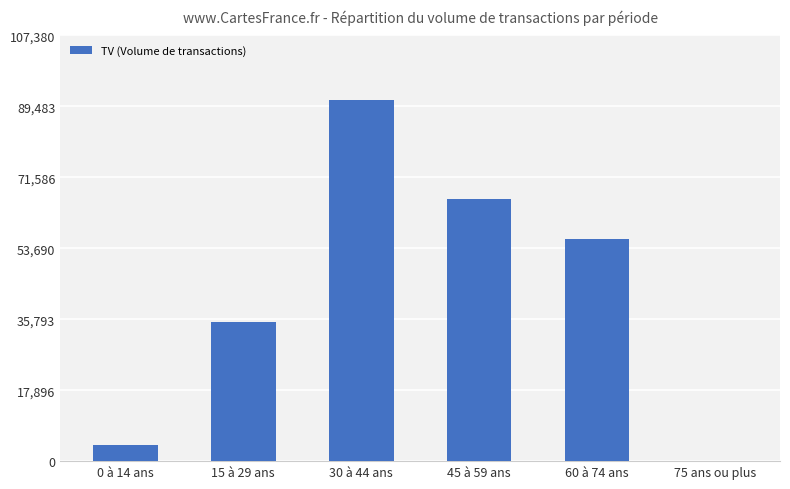

Reading left to right, list all the values displayed in this chart.

0 à 14 ans=4000	15 à 29 ans=35000	30 à 44 ans=91000	45 à 59 ans=66000	60 à 74 ans=56000	75 ans ou plus=0